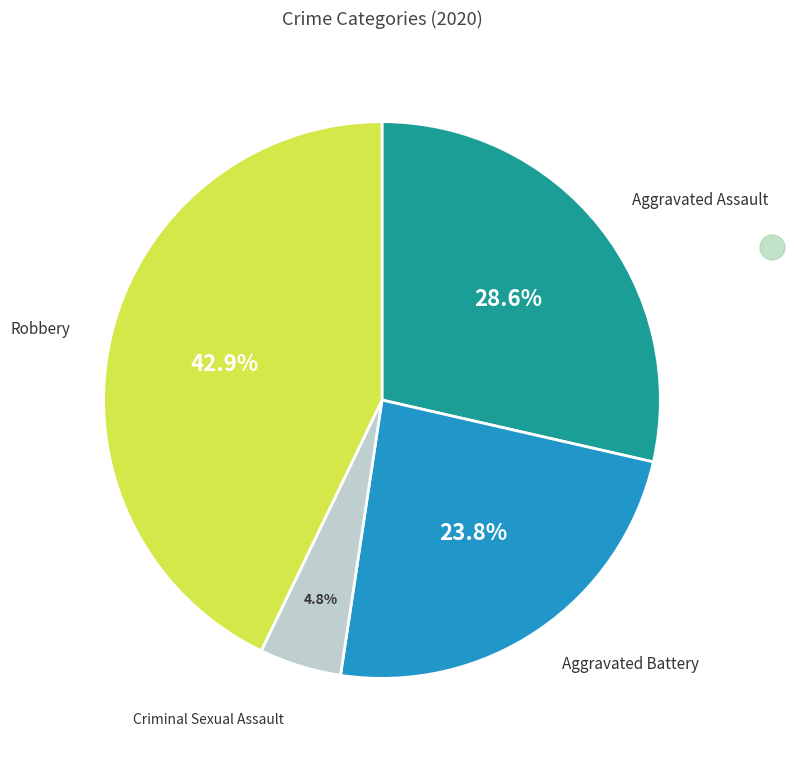

Is there a majority slice in this chart?

No